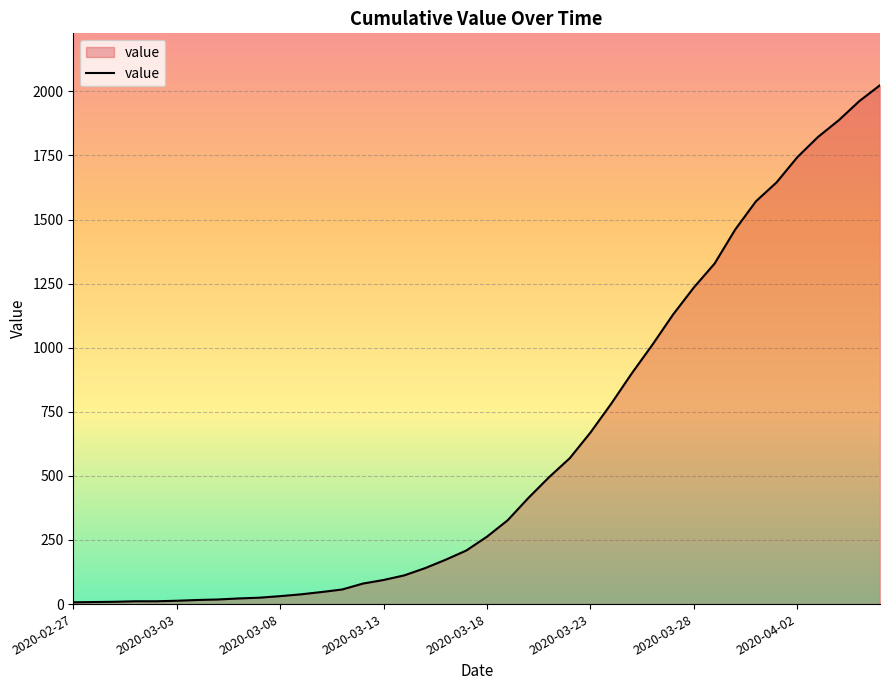

What is the maximum value shown in the chart?

2024